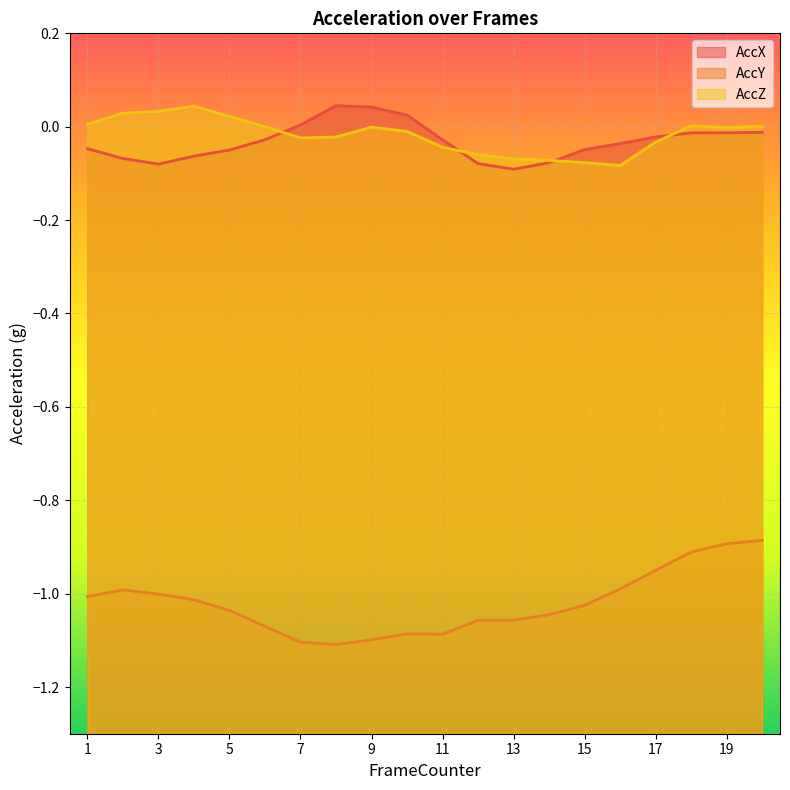

Which series has the largest total across all categories?

AccZ